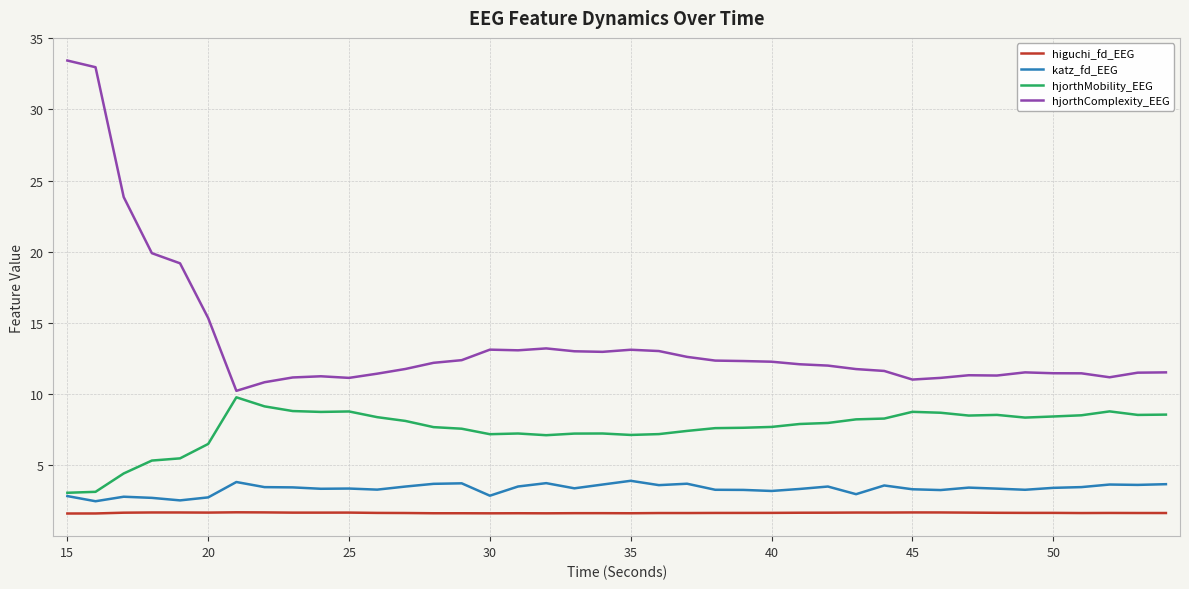

What is the maximum value for higuchi_fd_EEG?

1.7